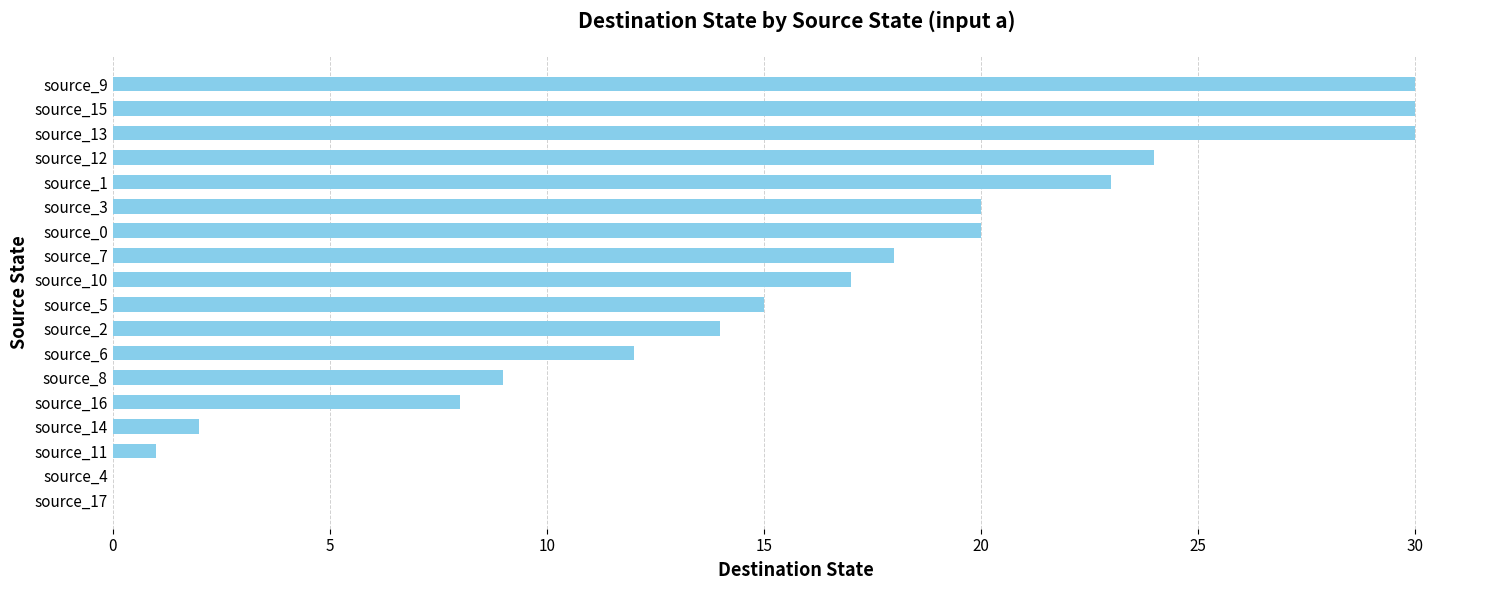

What is the greatest value displayed?

30